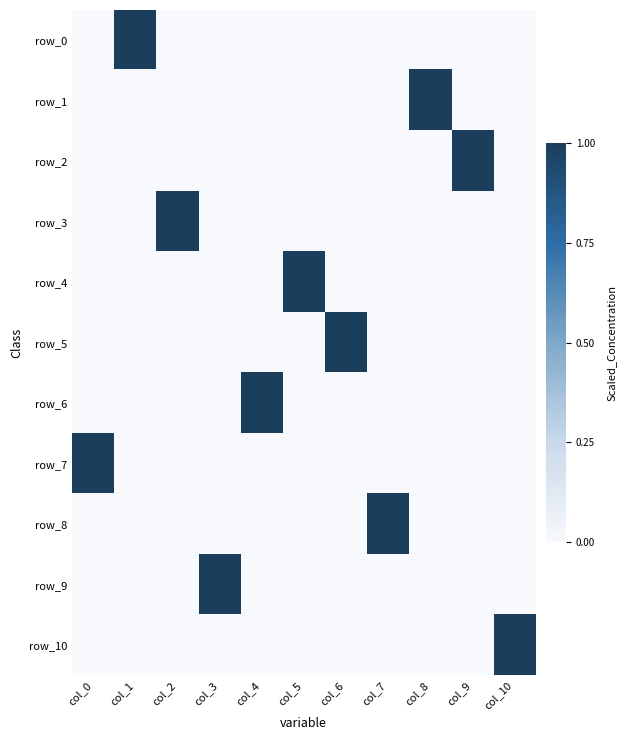

At which category is the sum across all series the highest?

col_0